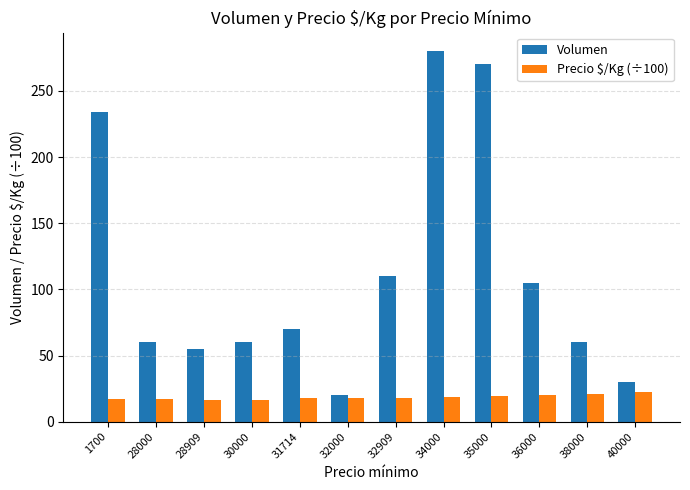

Which series changed the most between 1700 and 28000?

Volumen